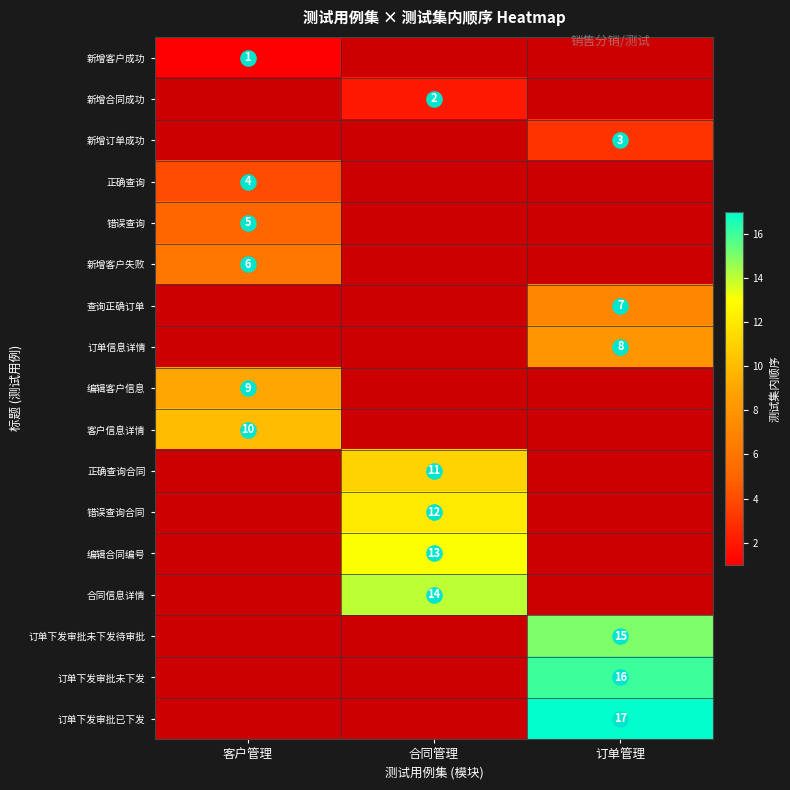

Is it true that 新增客户失败 equals 10.2 at 客户管理?

False